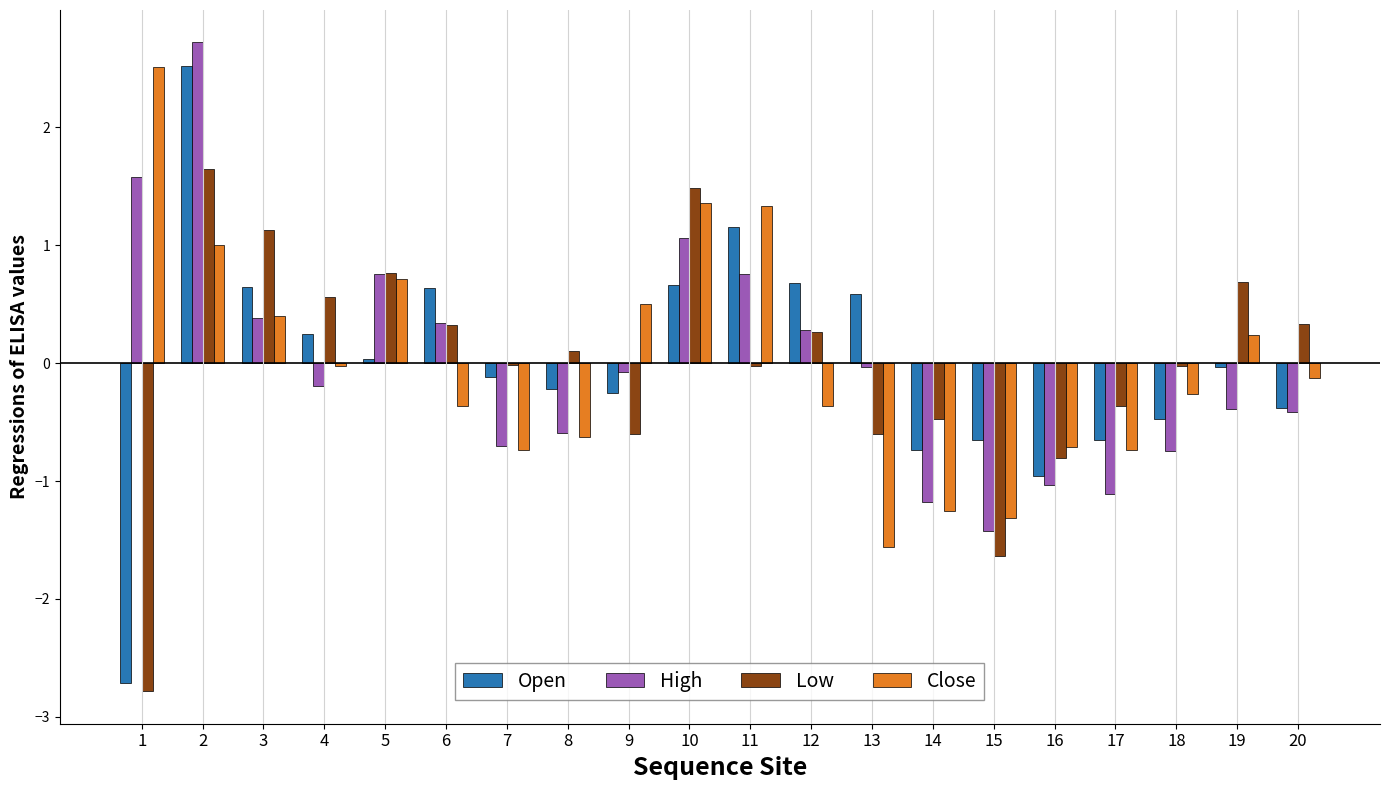

True or false: Low has a value of 0.1 at 20.

False